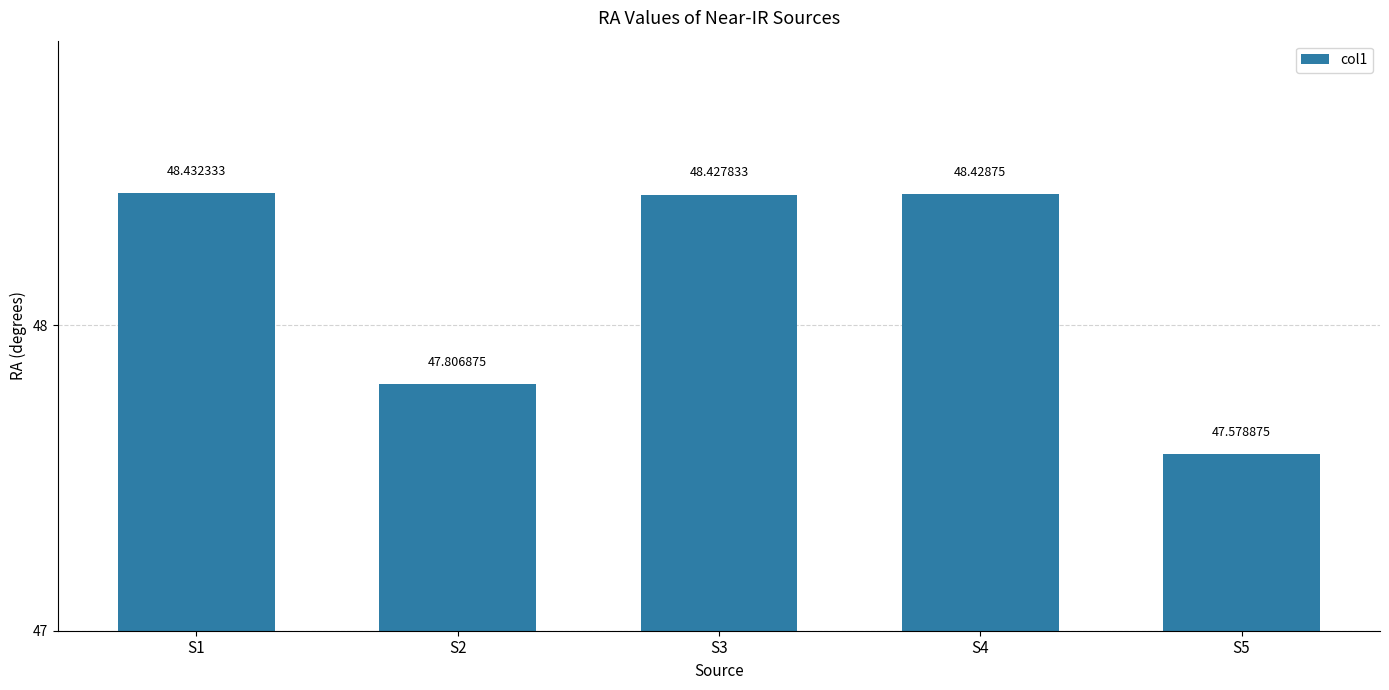

Count the number of data series in this chart.

1